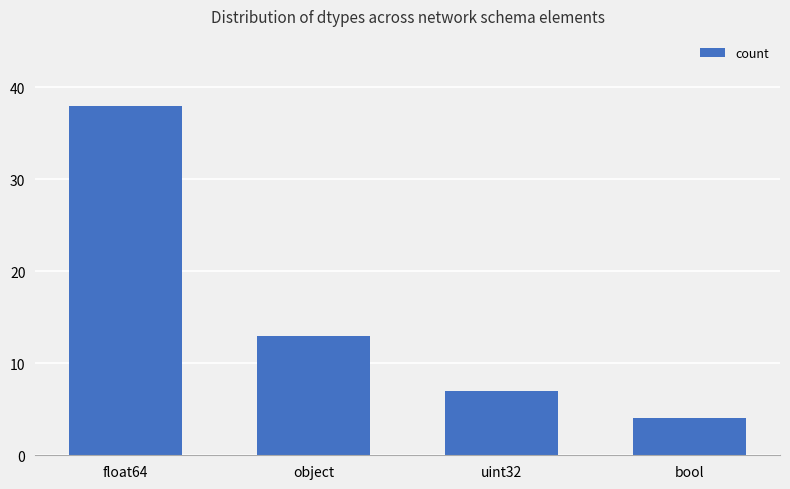

Rank the categories by value from lowest to highest.

bool, uint32, object, float64